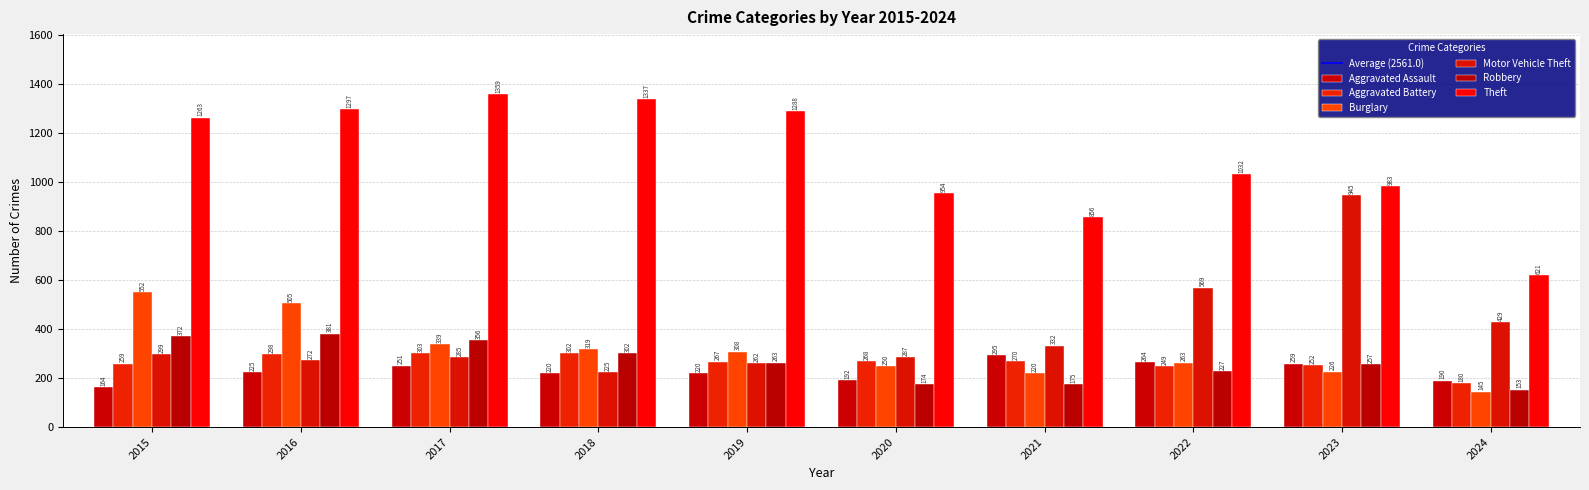

How many groups of bars are there?

10